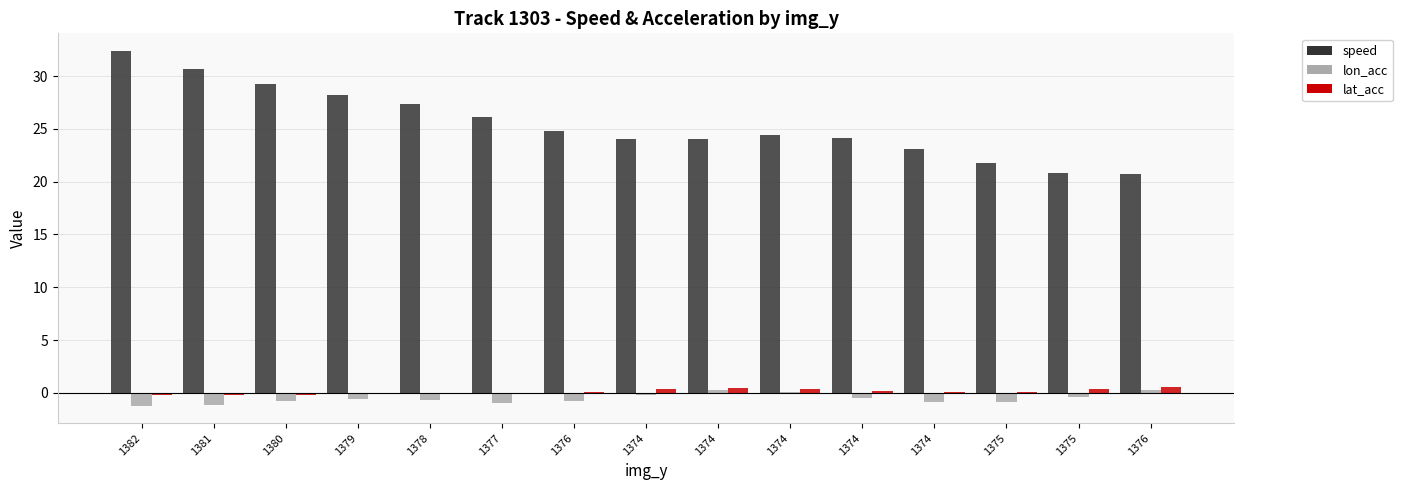

Which has a higher value, 1375 or 1382?

1382